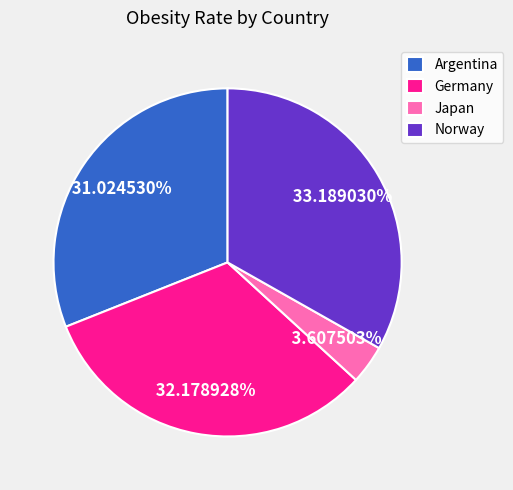

Which category has the biggest portion of the pie?

Norway